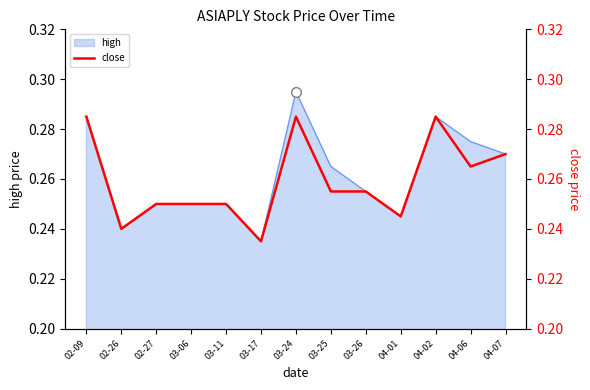

List the labels in order of value, largest first.

02-09, 03-24, 04-02, 04-07, 04-06, 03-25, 03-26, 02-27, 03-06, 03-11, 04-01, 02-26, 03-17